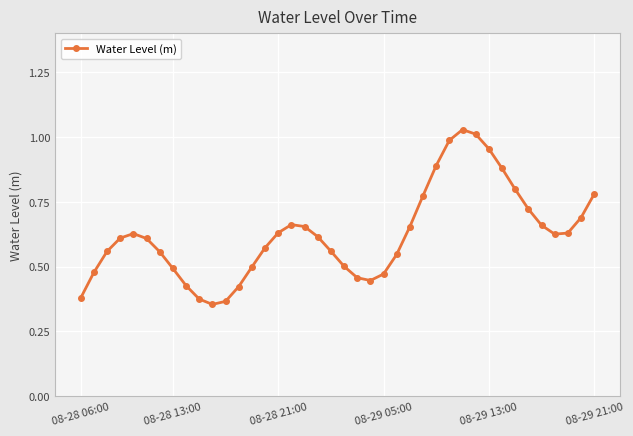

True or false: the data has more than 0 interior local peaks.

True